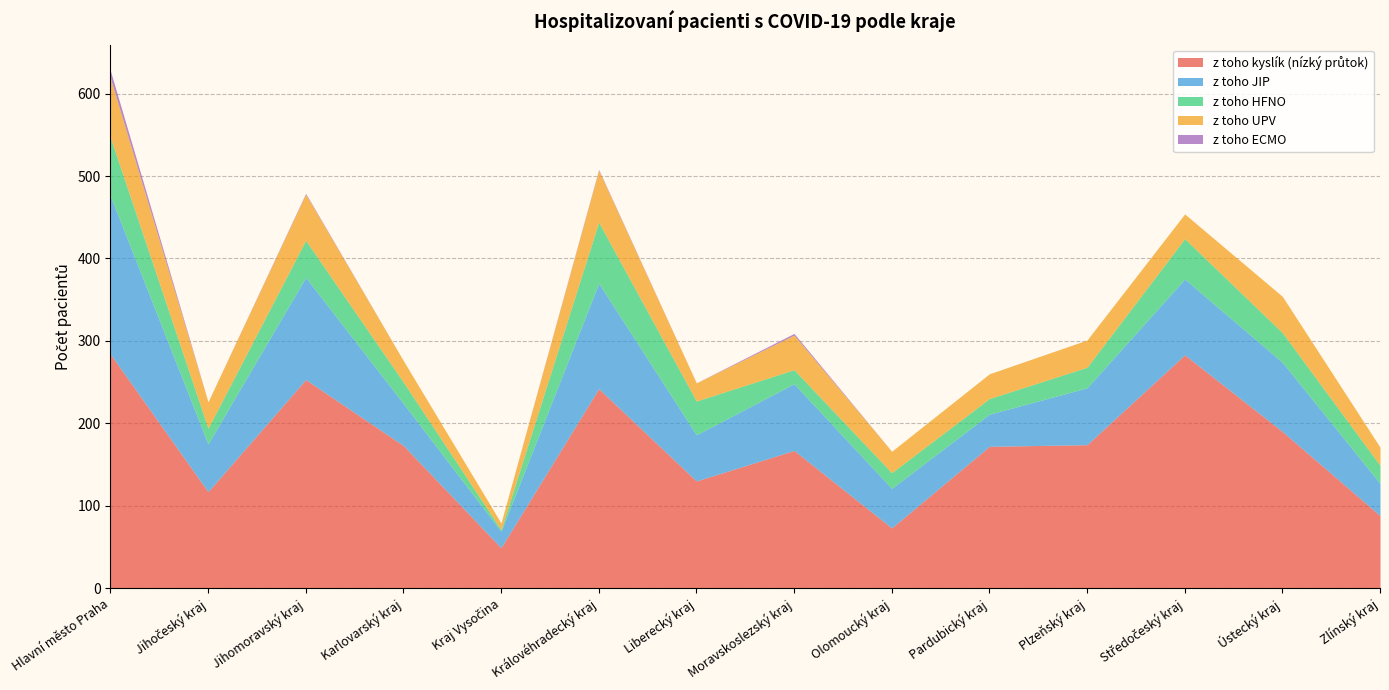

Rank the categories by z toho UPV value from lowest to highest.

Kraj Vysočina, Liberecký kraj, Zlínský kraj, Karlovarský kraj, Olomoucký kraj, Pardubický kraj, Středočeský kraj, Jihočeský kraj, Plzeňský kraj, Moravskoslezský kraj, Ústecký kraj, Jihomoravský kraj, Královéhradecký kraj, Hlavní město Praha